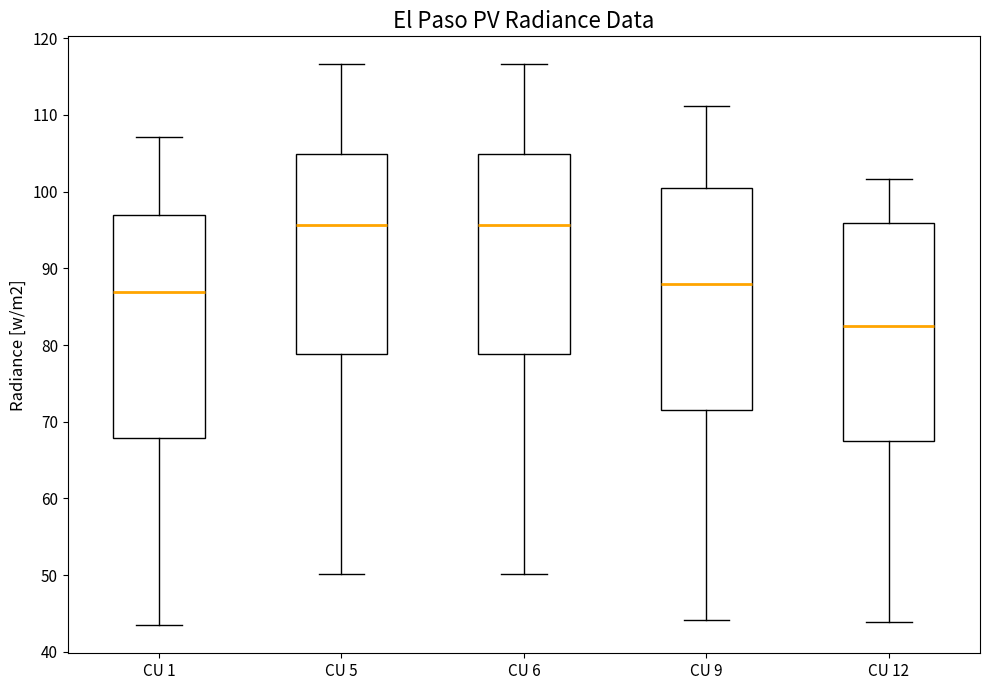

Reading left to right, read every box against the y-axis: the position of its median line, the range the box covers, and the ends of its whiskers. The values are not printed on the chart, so give them approximately, as read against the axis.

CU 1: median 87, box 68 to 97, whiskers 43 to 107
CU 5: median 96, box 79 to 105, whiskers 50 to 117
CU 6: median 96, box 79 to 105, whiskers 50 to 117
CU 9: median 88, box 71 to 100, whiskers 44 to 111
CU 12: median 82, box 67 to 96, whiskers 44 to 102